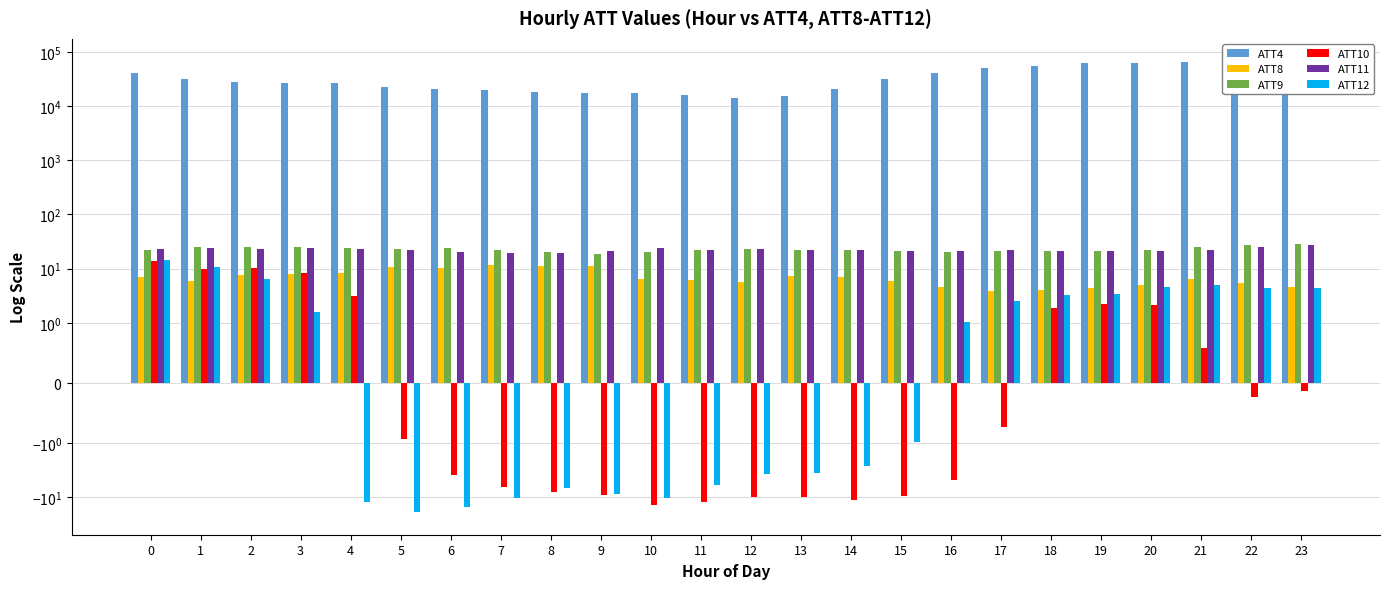

What value does the ATT11 series have at 10?

23.9